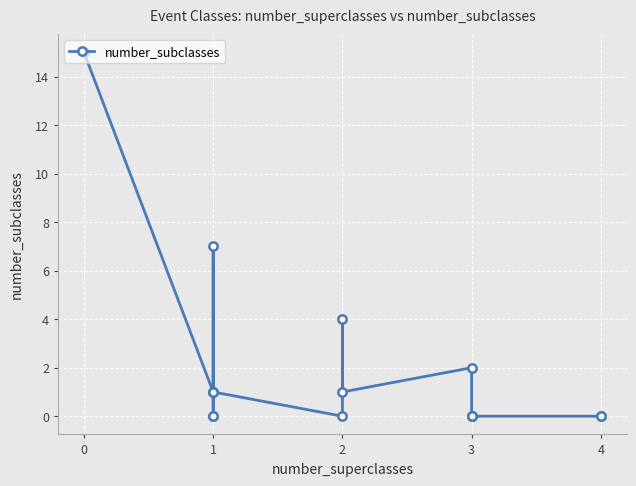

How many lines are shown in the chart?

1